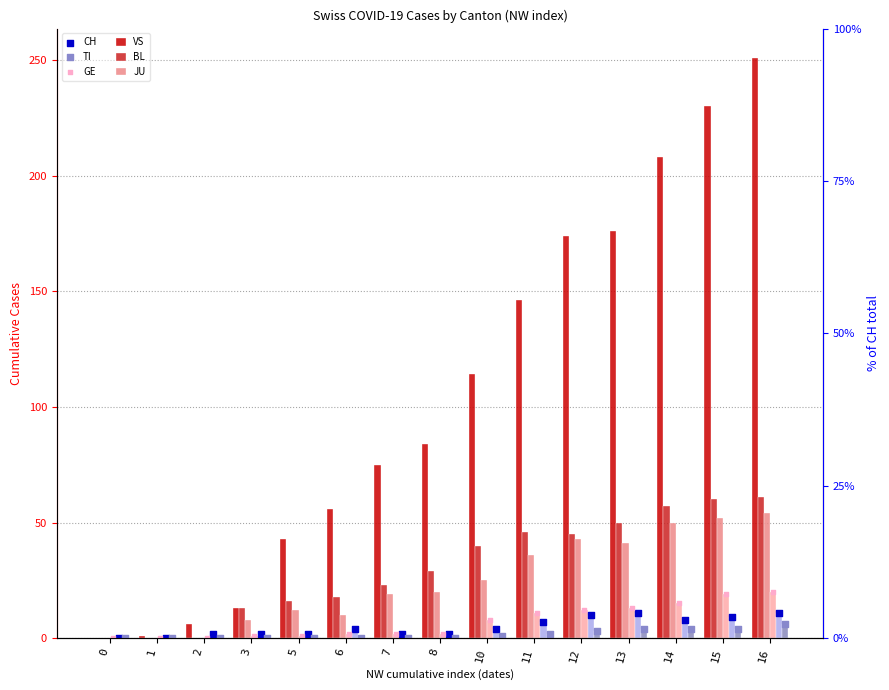

At how many categories does at least one series exceed 202?

3